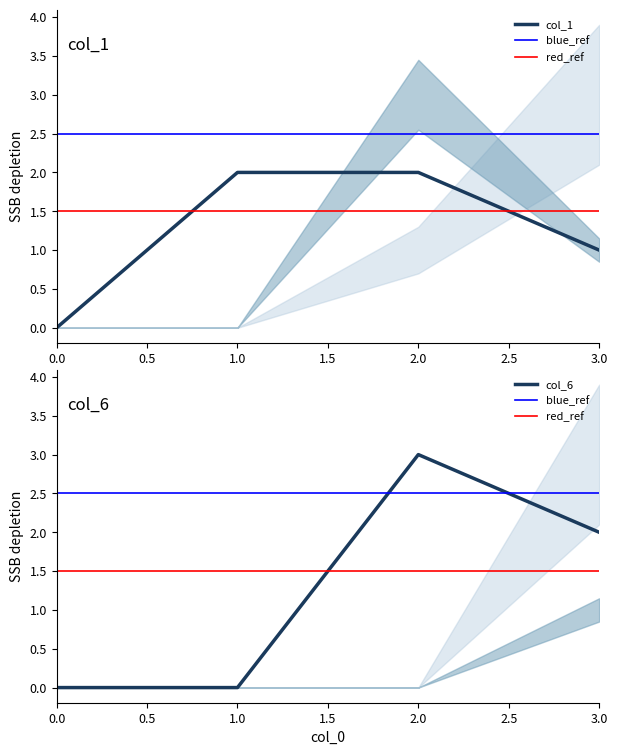

The value of col_1 at 3 is 0. True or false?

False